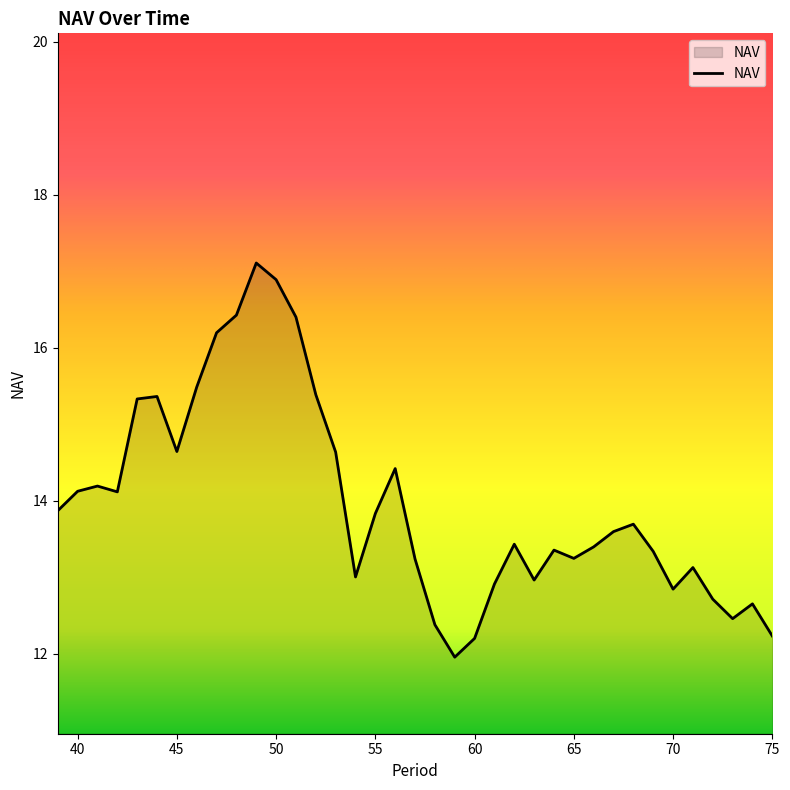

What is the difference between the maximum and minimum values?

5.1